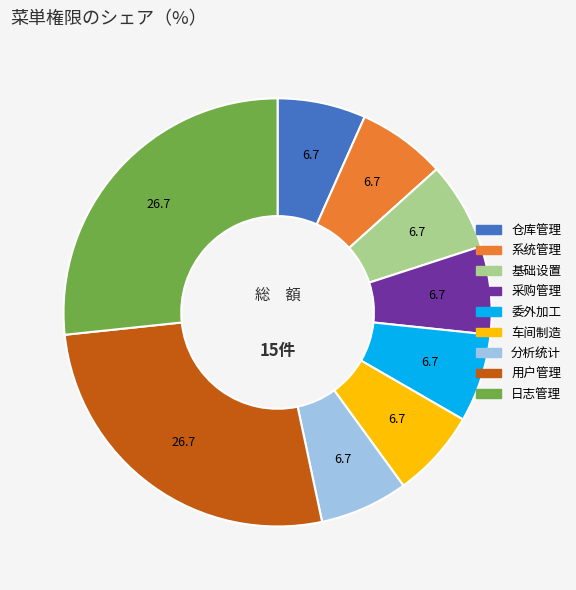

Is 采购管理 the majority of the pie?

No